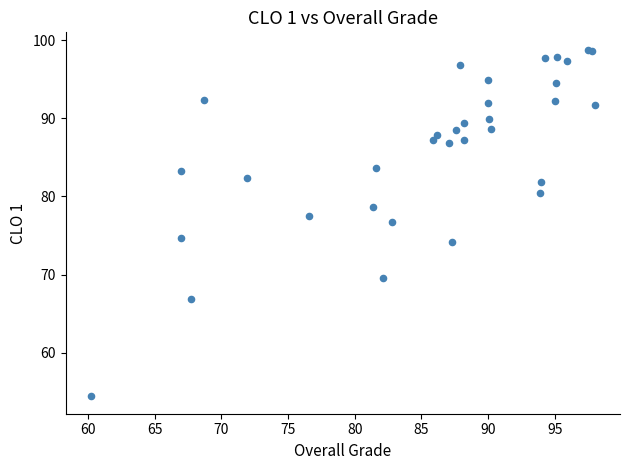

What Y value in the scatter plot is closest to 76?

76.7